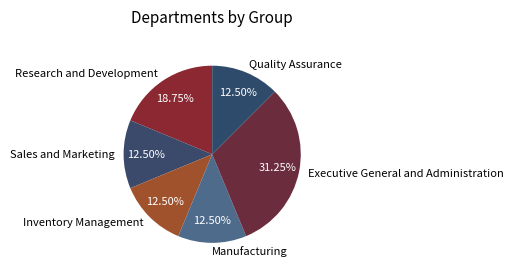

What is the ratio of the value at Executive General and Administration to the value at Manufacturing?

2.5